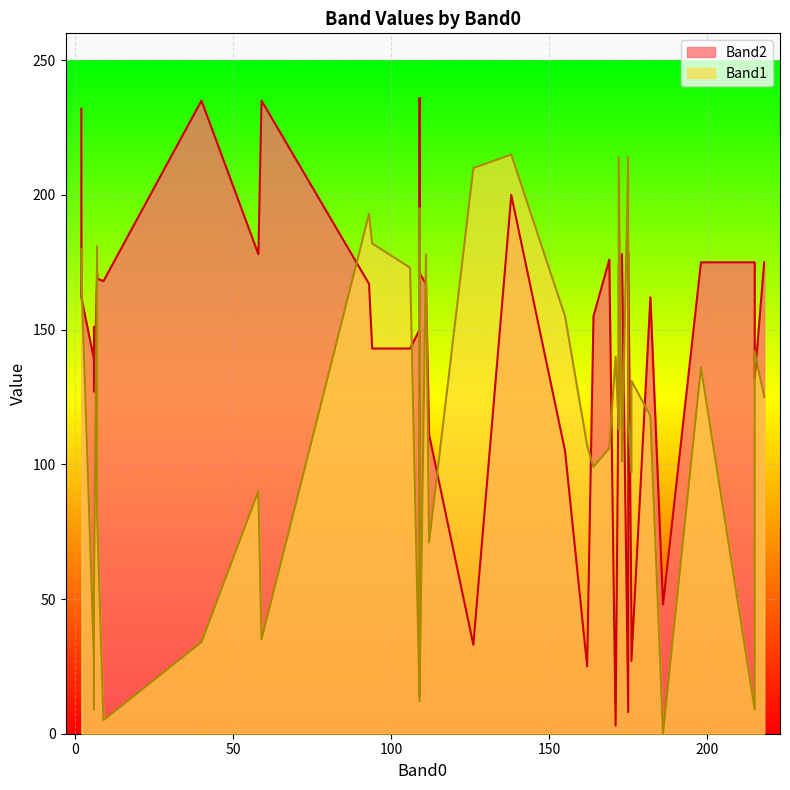

How many intersections are there between Band2 and Band1?

17